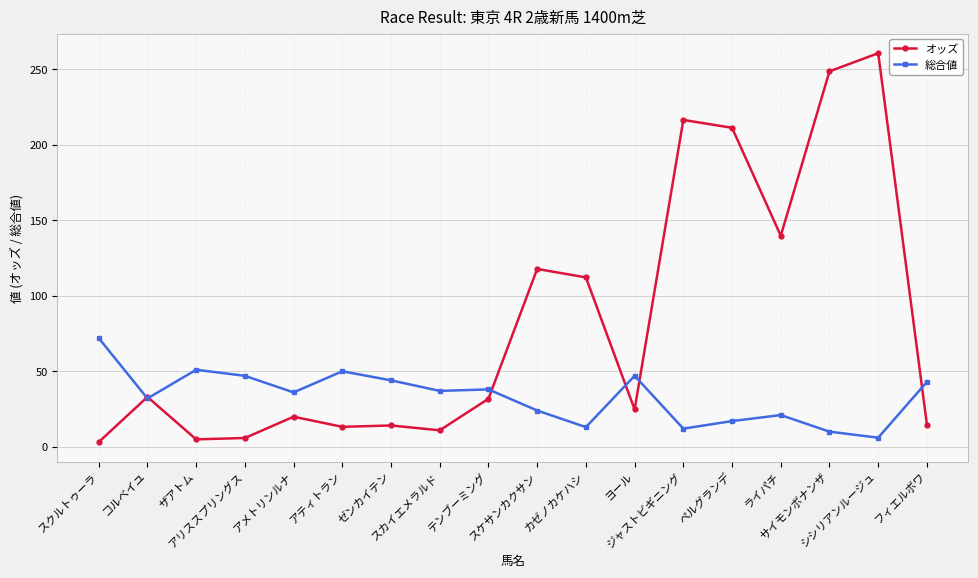

At which category does オッズ reach its first local peak?

コルベイユ